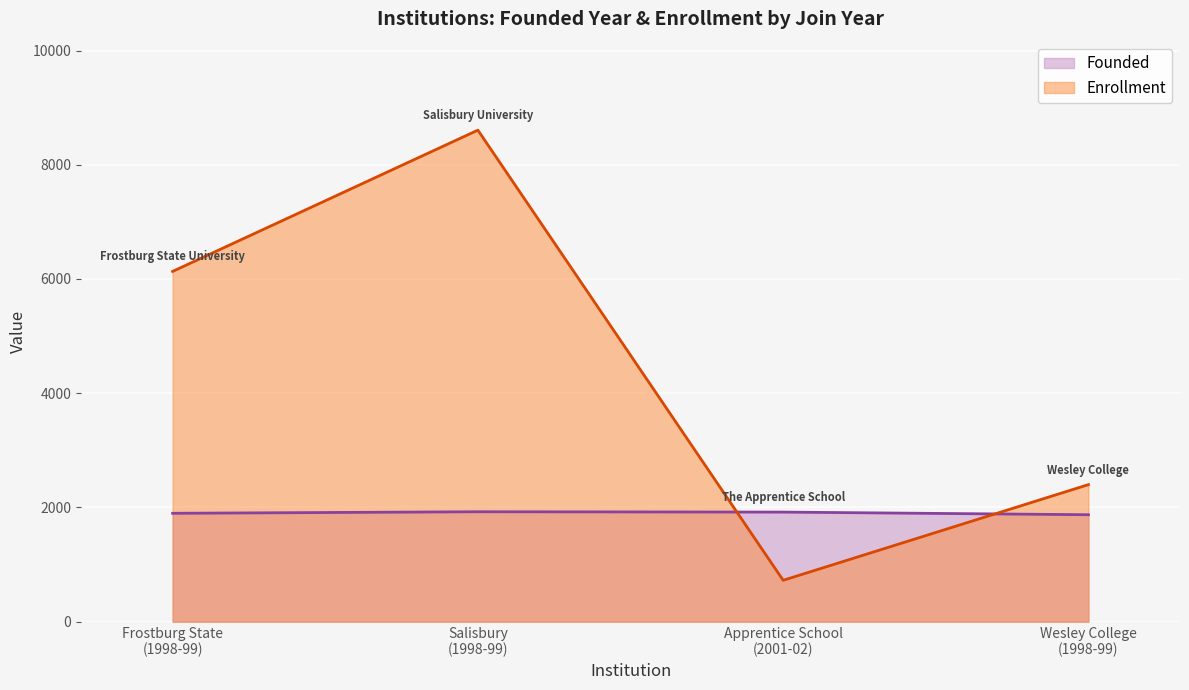

Rank the series by their maximum value, from lowest to highest.

Founded, Enrollment